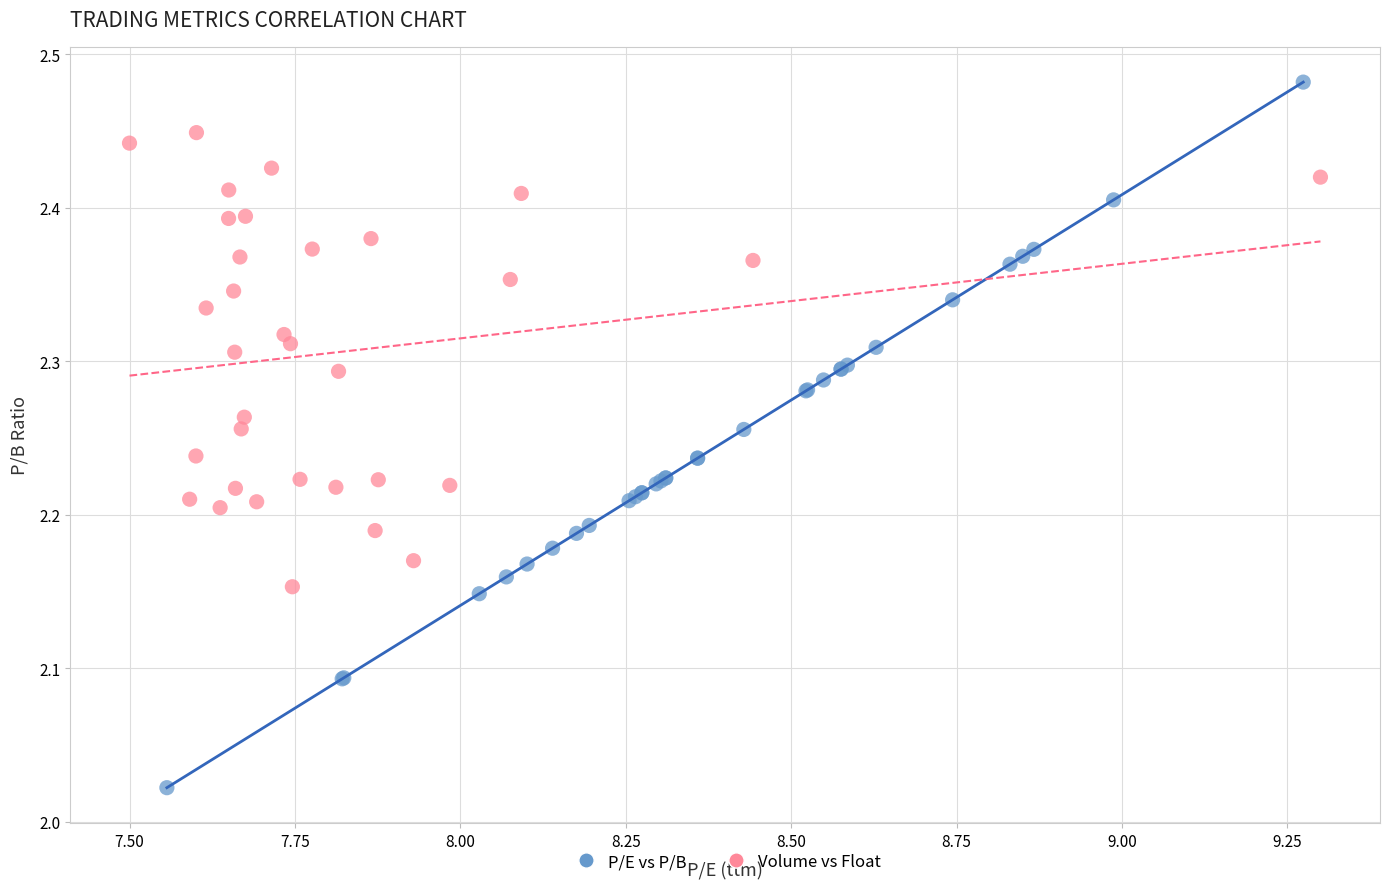

What are all the series names shown in the legend?

P/E vs P/B, Volume vs Float